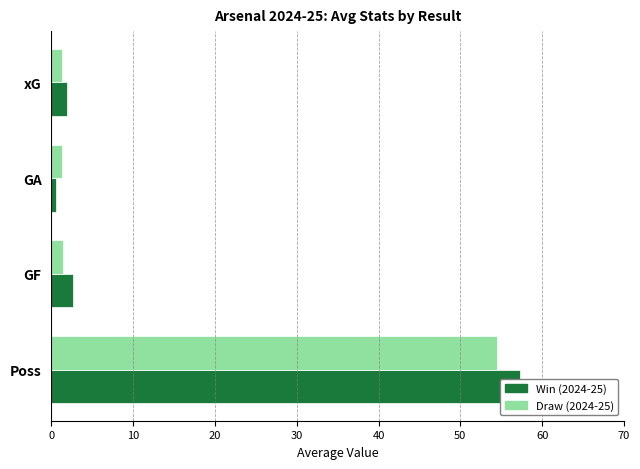

What are all the series names shown in the legend?

Win (2024-25), Draw (2024-25)